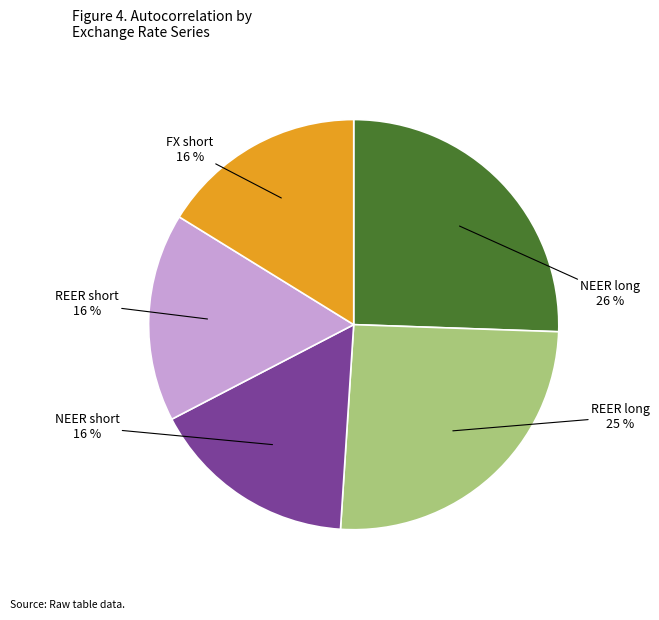

Count the number of slices in the pie.

5